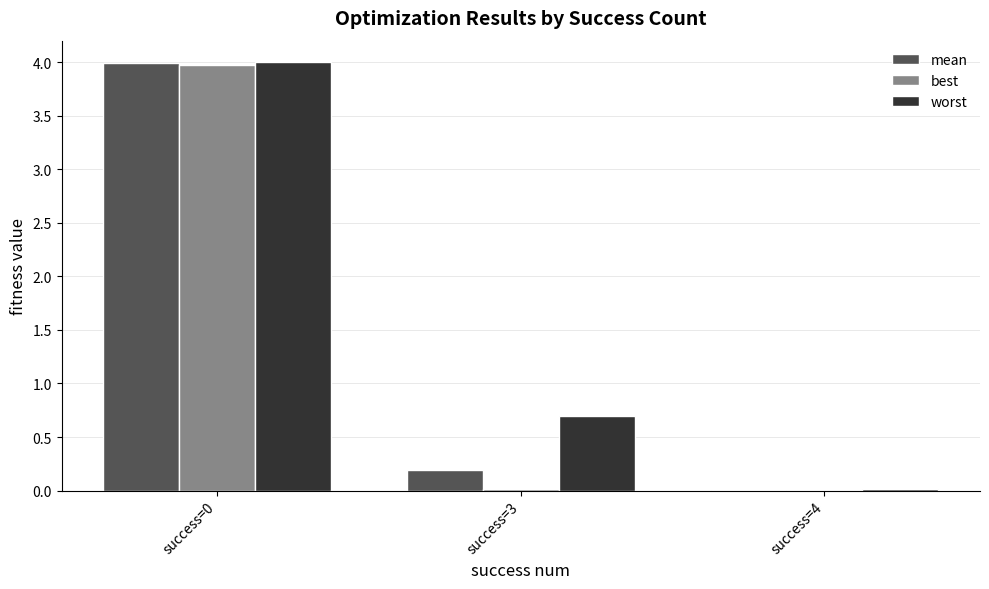

What is the total value across all series at success=3?

0.9